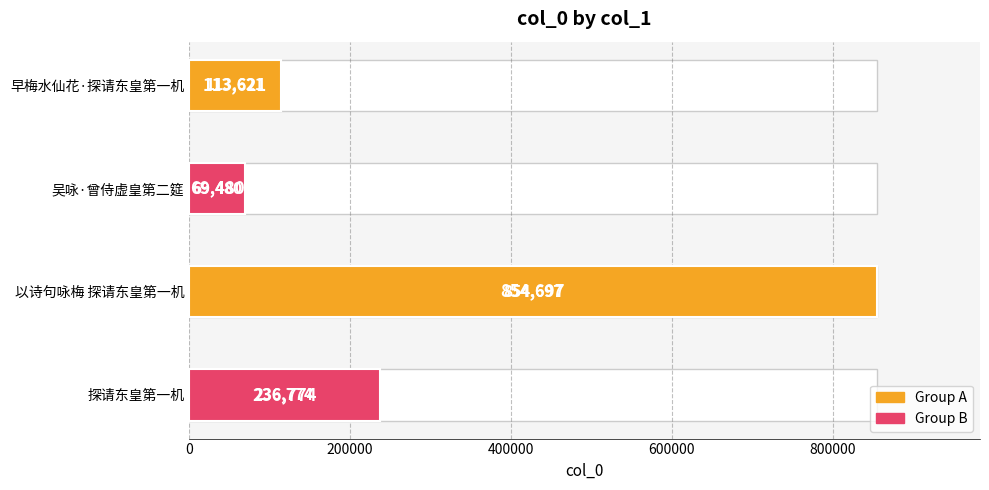

What is the average value?

318643